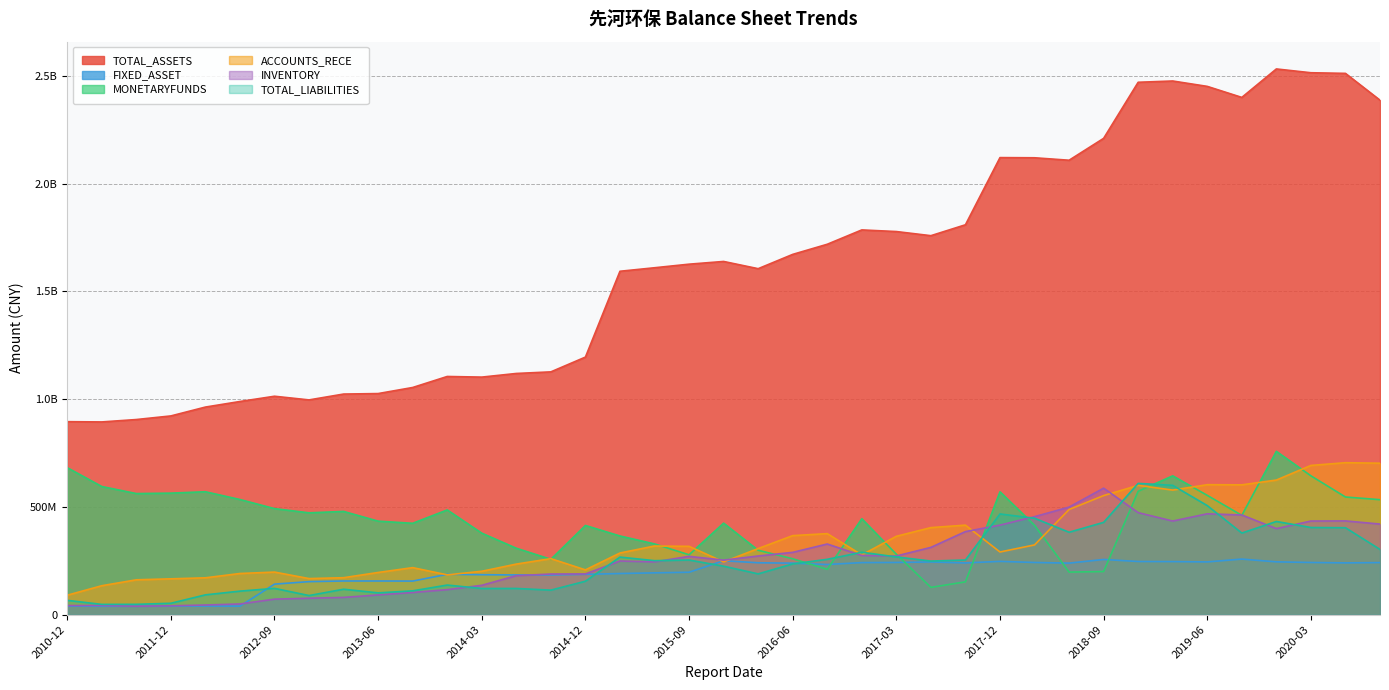

Is the value of FIXED_ASSET at 2018-06-30 greater than the value of MONETARYFUNDS at 2012-06-30?

No